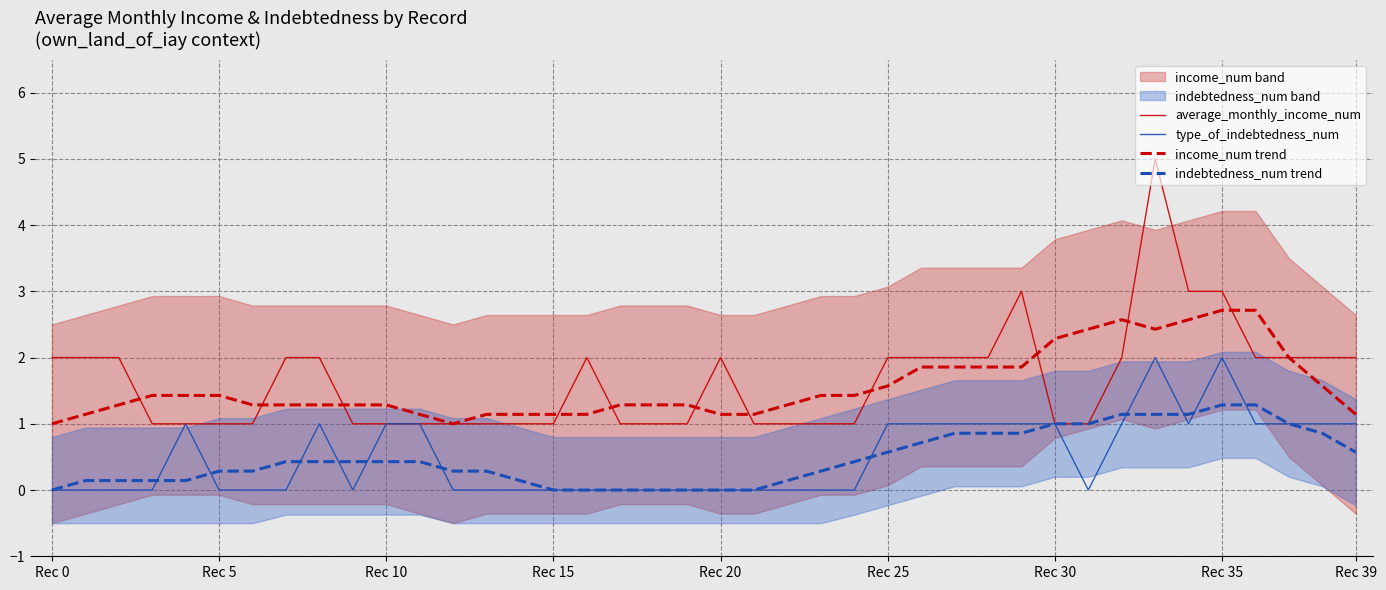

Is it true that average_monthly_income_num equals 1.0 at 12?

True